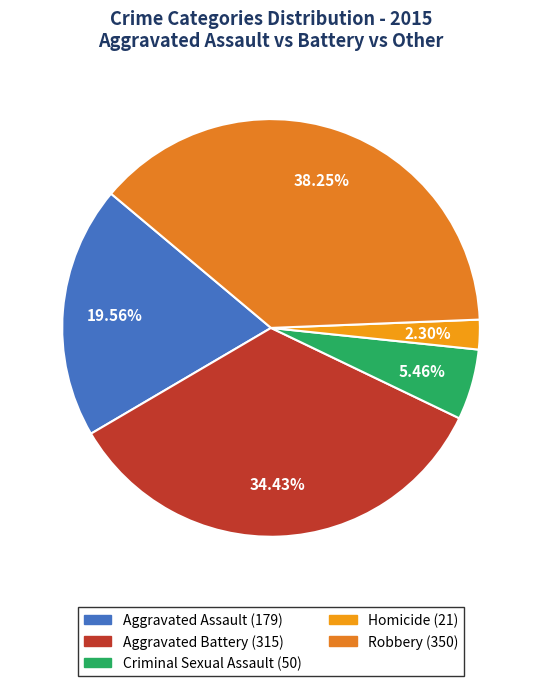

Which category has the smallest portion of the pie?

Homicide